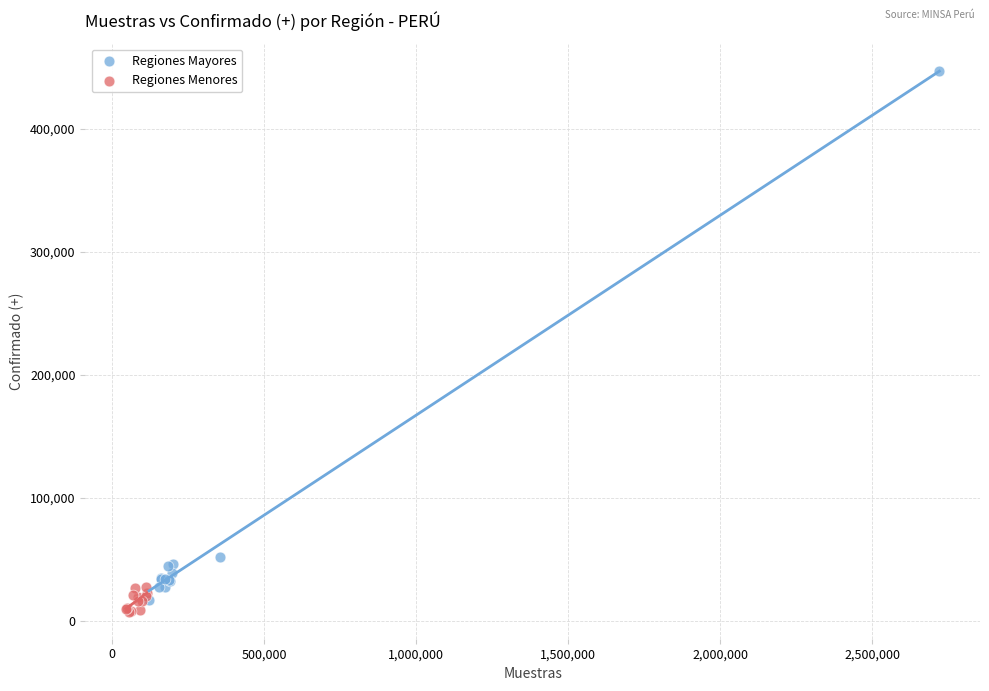

Which series reaches the minimum Y coordinate?

Regiones Menores